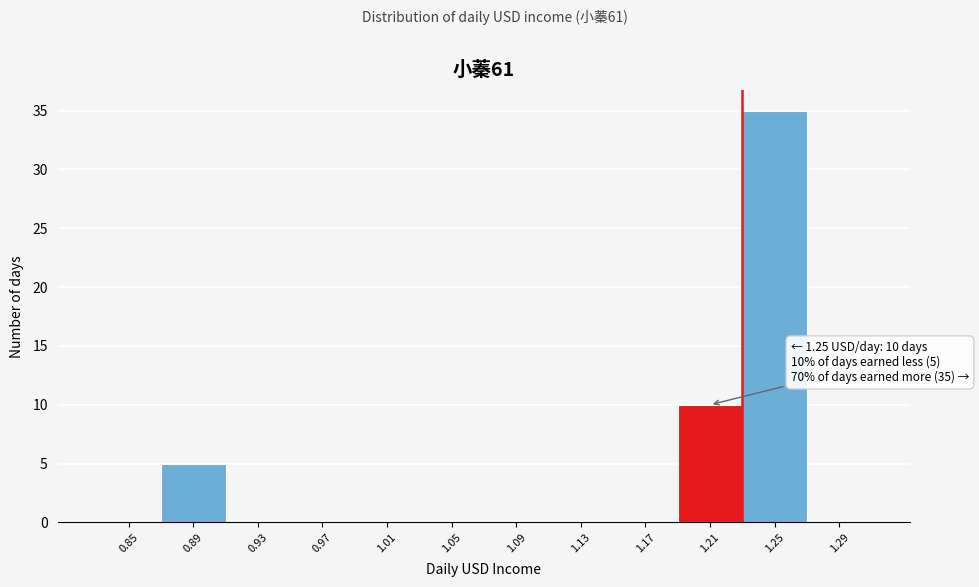

Reading left to right, extract all data points from this chart.

0.85=0	0.89=5	0.93=0	0.97=0	1.01=0	1.05=0	1.09=0	1.13=0	1.17=0	1.21=10	1.25=35	1.29=0